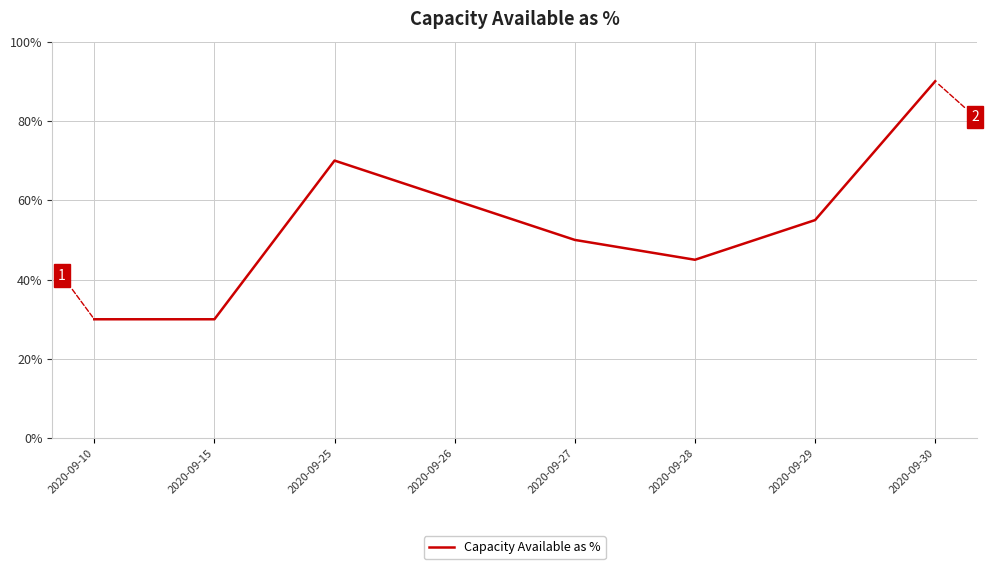

What is the ratio of the value at 2020-09-27 to the value at 2020-09-28?

1.1